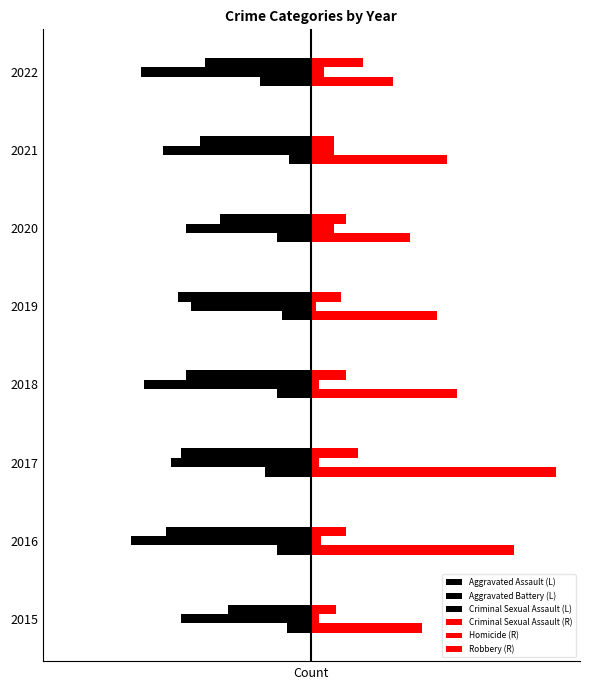

Which series has the largest total across all categories?

Robbery (R)